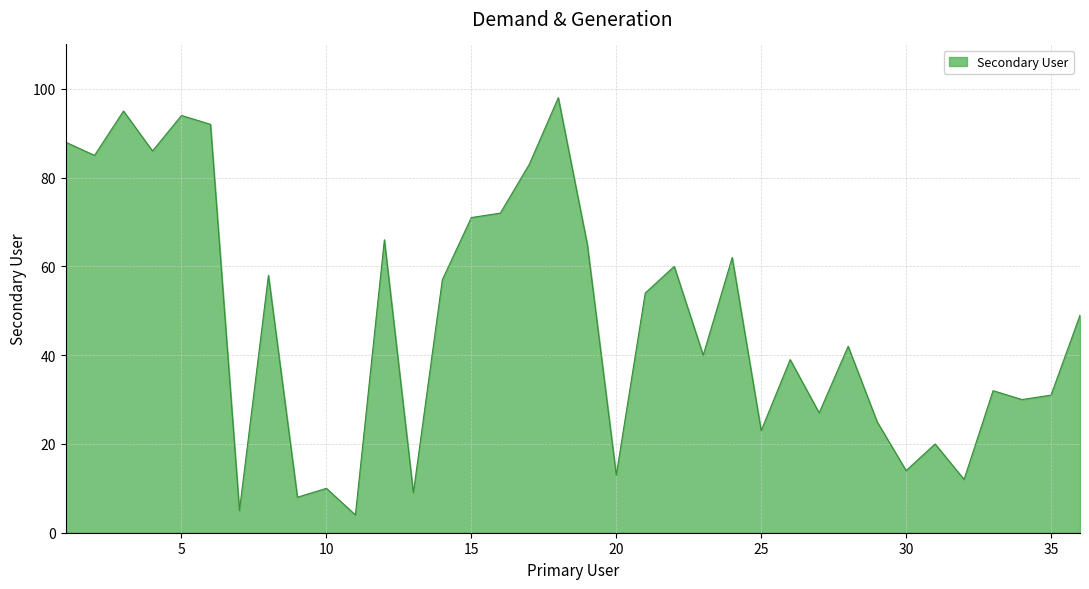

What is the maximum value shown in the chart?

98